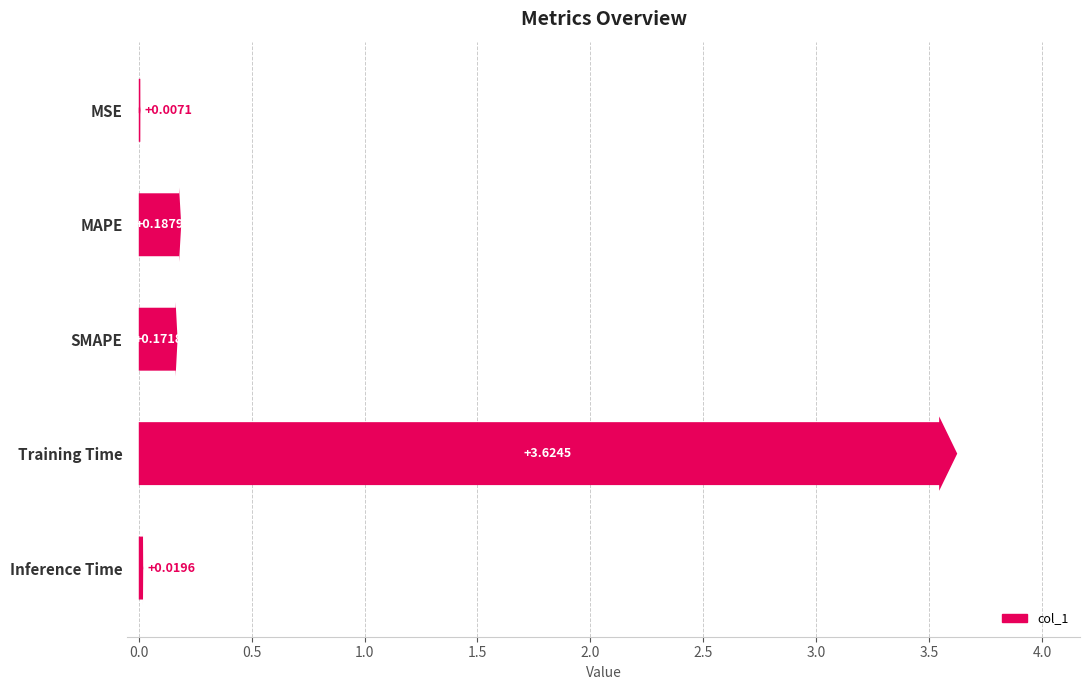

What is the sum of all values?

4.0